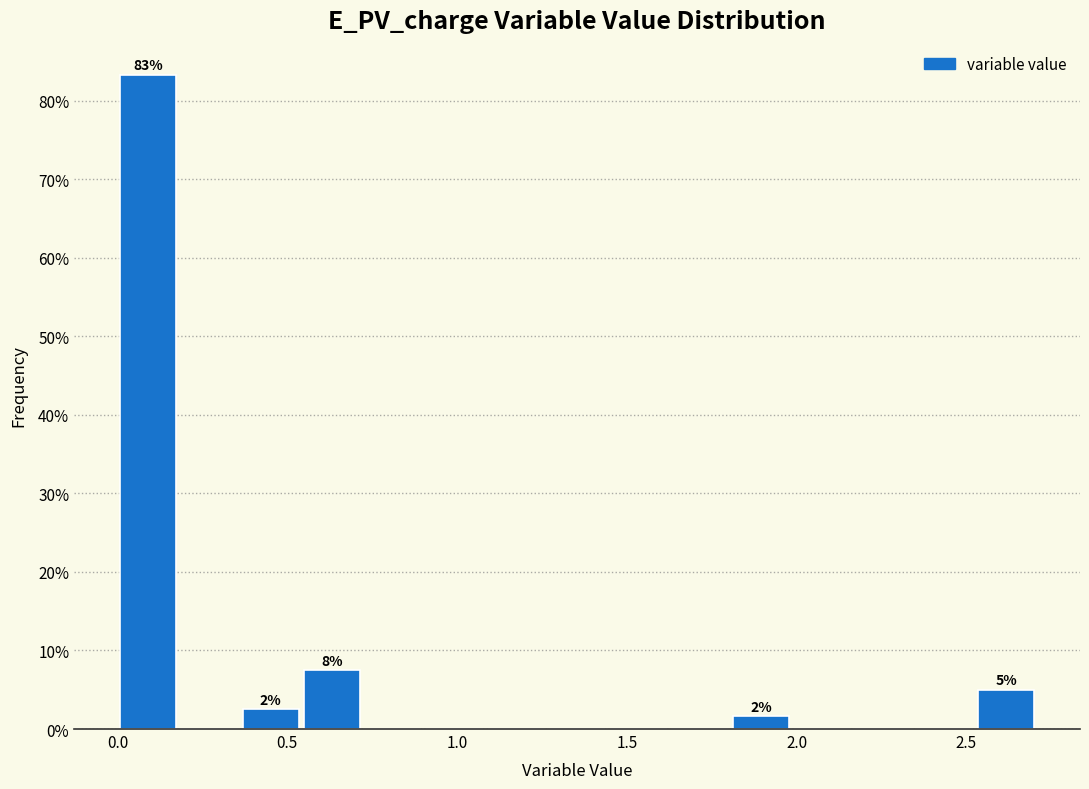

Around what value on the x-axis is the tallest bar? Give the approximate position of its centre, as read against the axis.

0.10